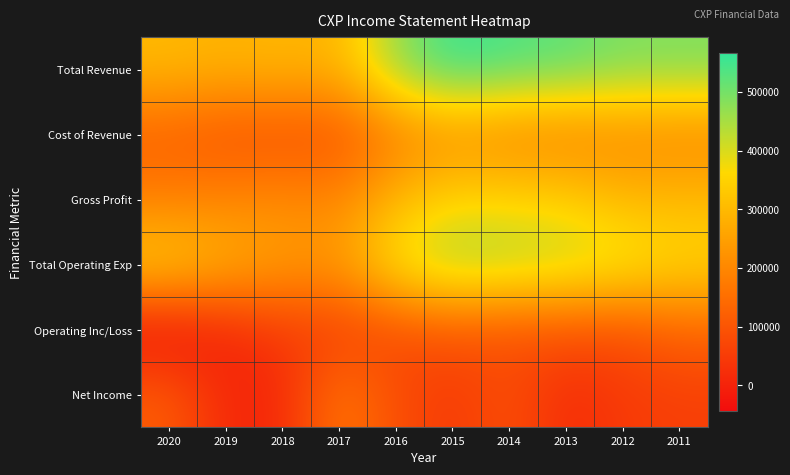

At 2019, list the series in order from largest to smallest.

Total Revenue, Total Operating Exp, Gross Profit, Cost of Revenue, Net Income, Operating Inc/Loss